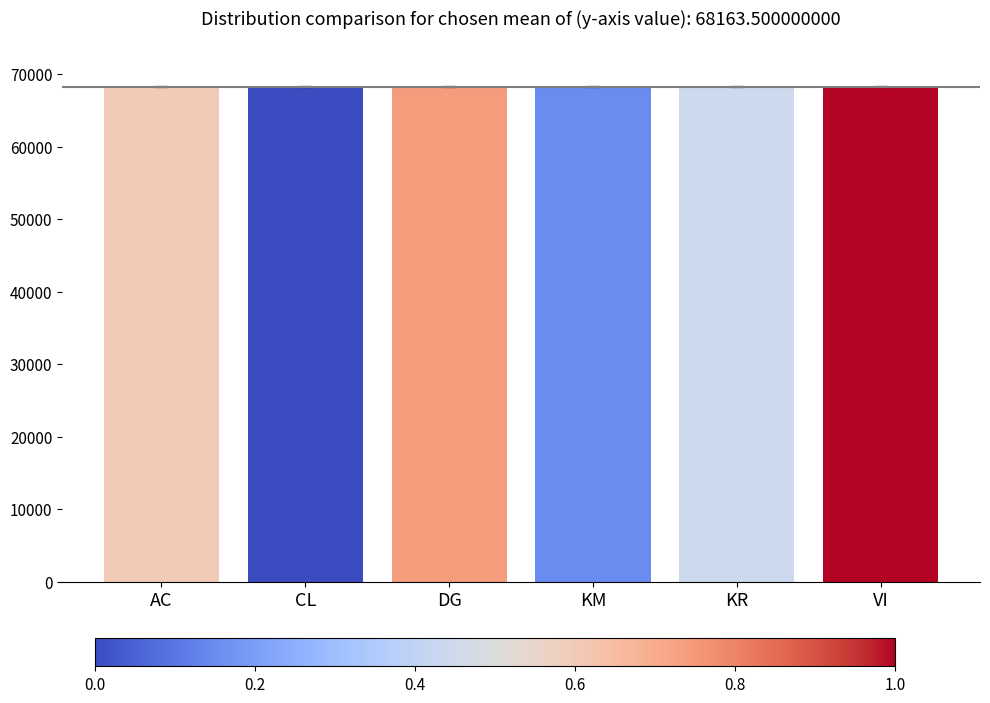

Read the value at AC.

68167.0